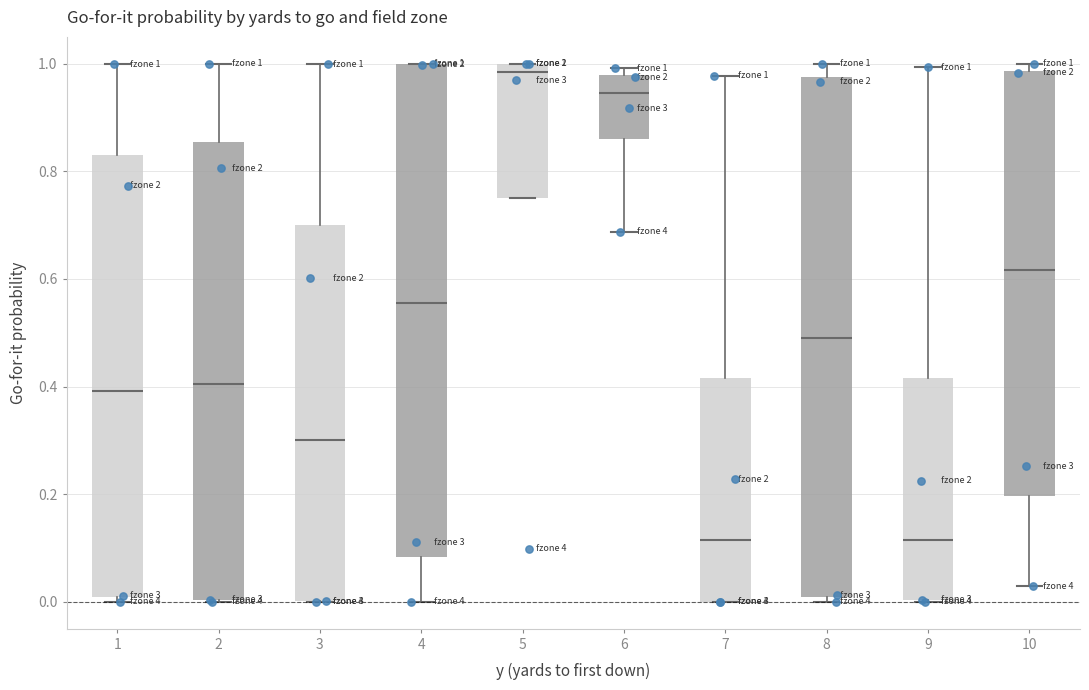

Comparing the boxes themselves (not the whiskers), which one is the tallest?

8